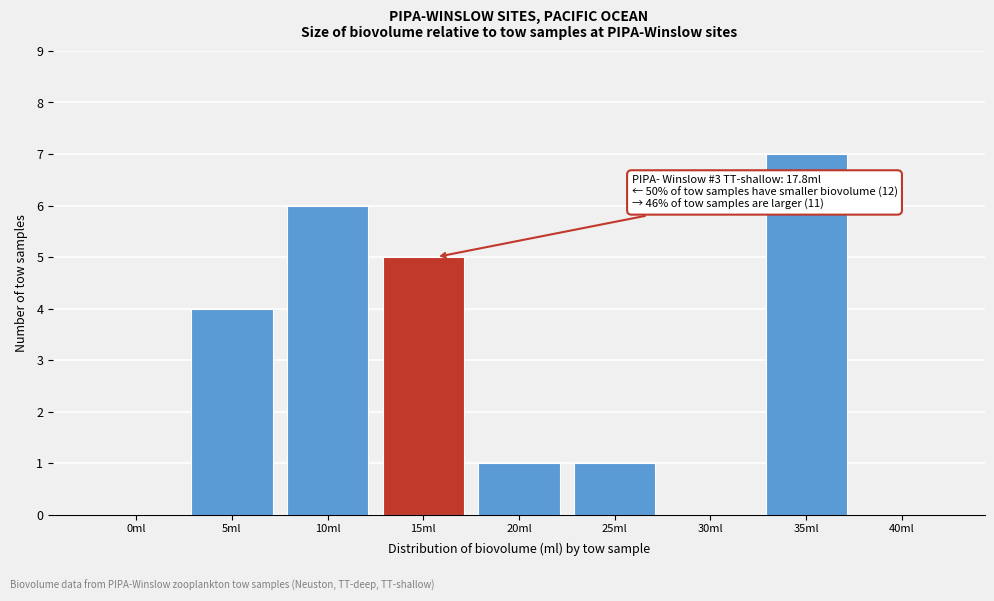

Reading left to right, transcribe all the data shown in this chart.

0ml=0	5ml=4	10ml=6	15ml=5	20ml=1	25ml=1	30ml=0	35ml=7	40ml=0